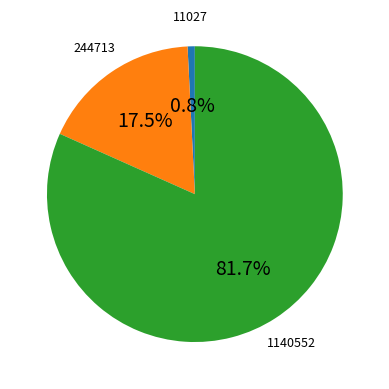

How many segments does this pie chart have?

3